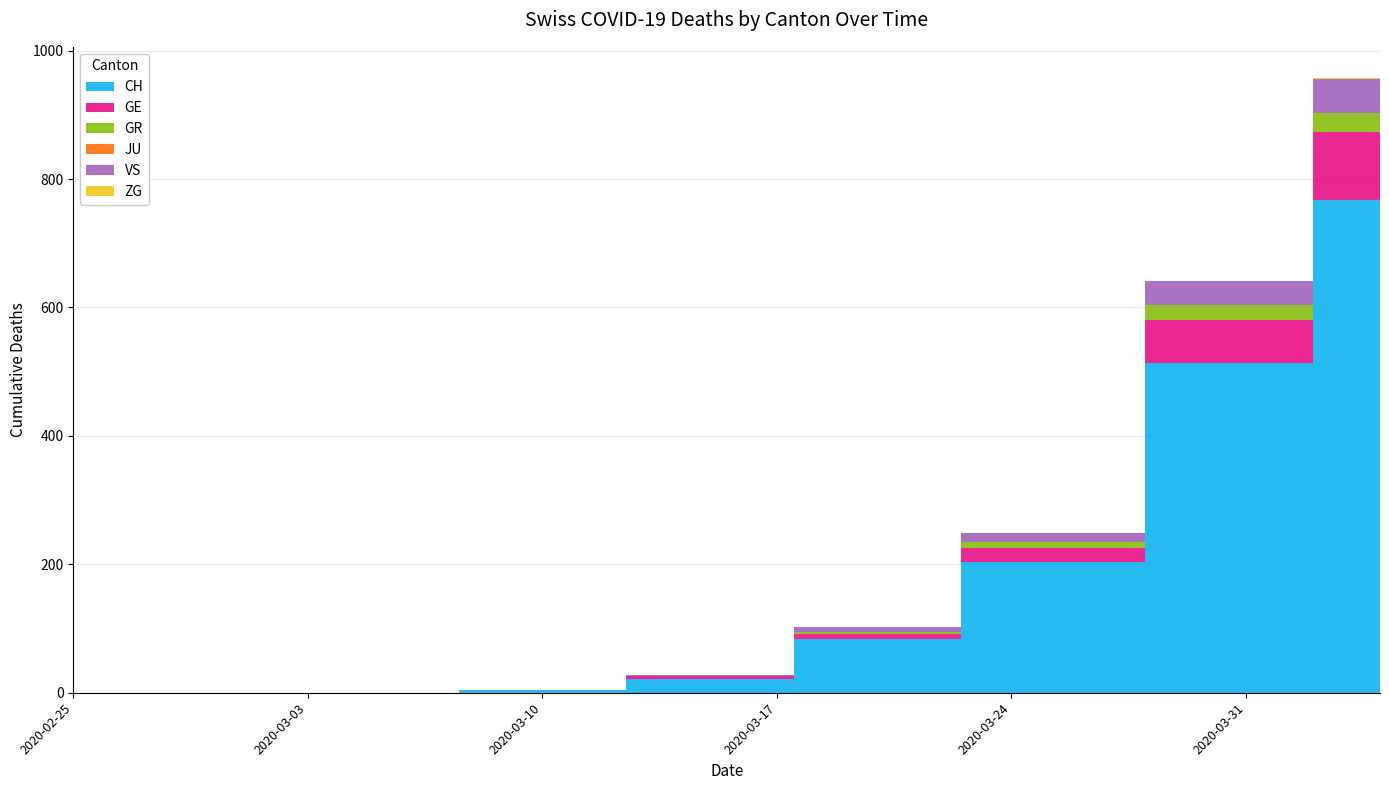

Reading right to left, what are all the values shown in this chart?

CH: 767	513	203	83	22	4	0	0	0
GE: 106	68	23	9	4	1	0	0	0
GR: 30	23	8	3	0	0	0	0	0
JU: 0	0	0	0	0	0	0	0	0
VS: 53	37	15	7	2	0	0	0	0
ZG: 2	1	0	0	0	0	0	0	0